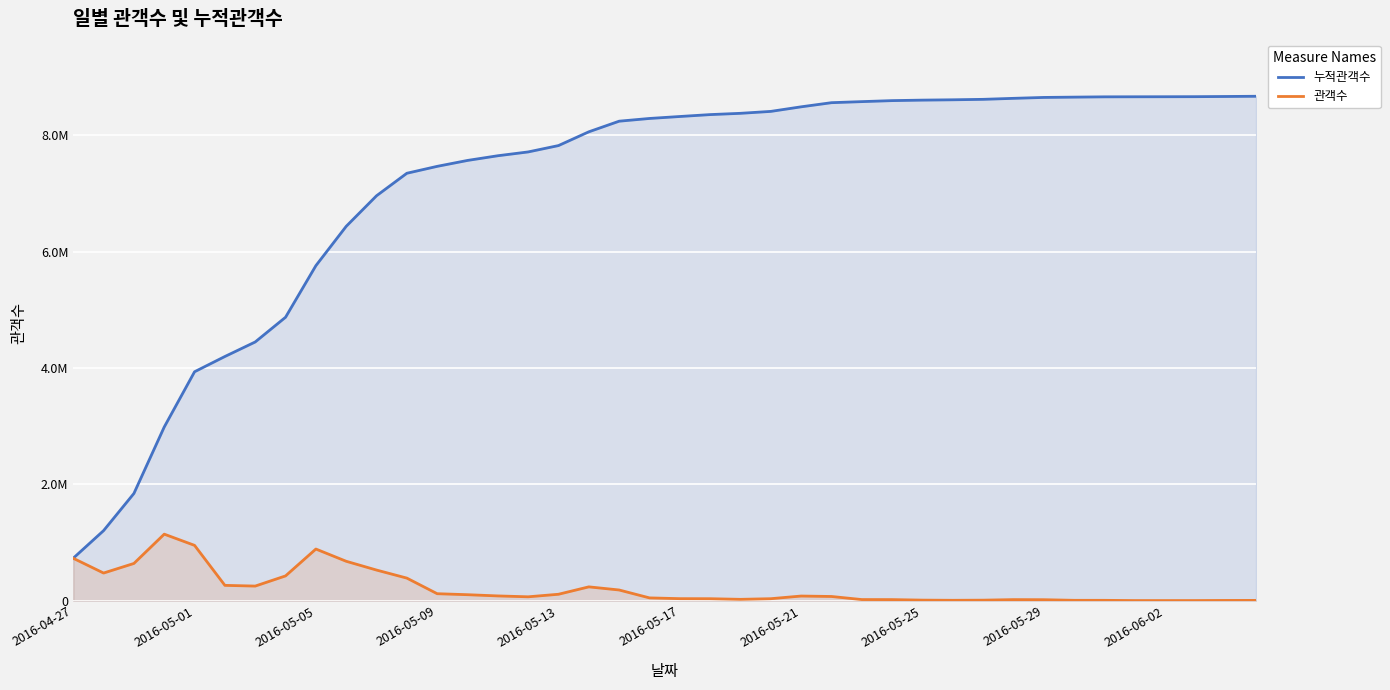

Which has a higher value, 32 or 11?

32